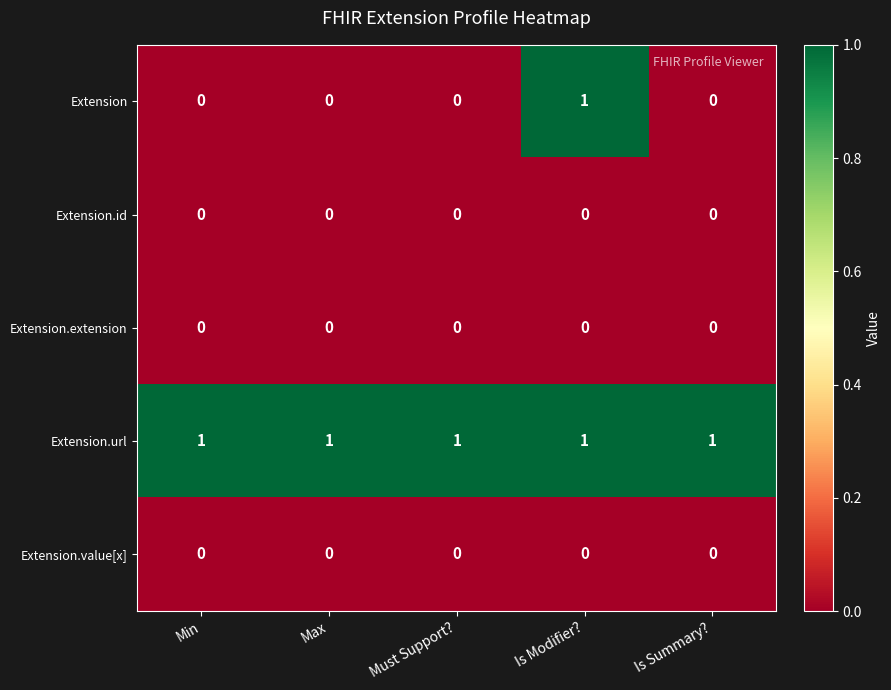

What is the maximum value shown in the chart?

1